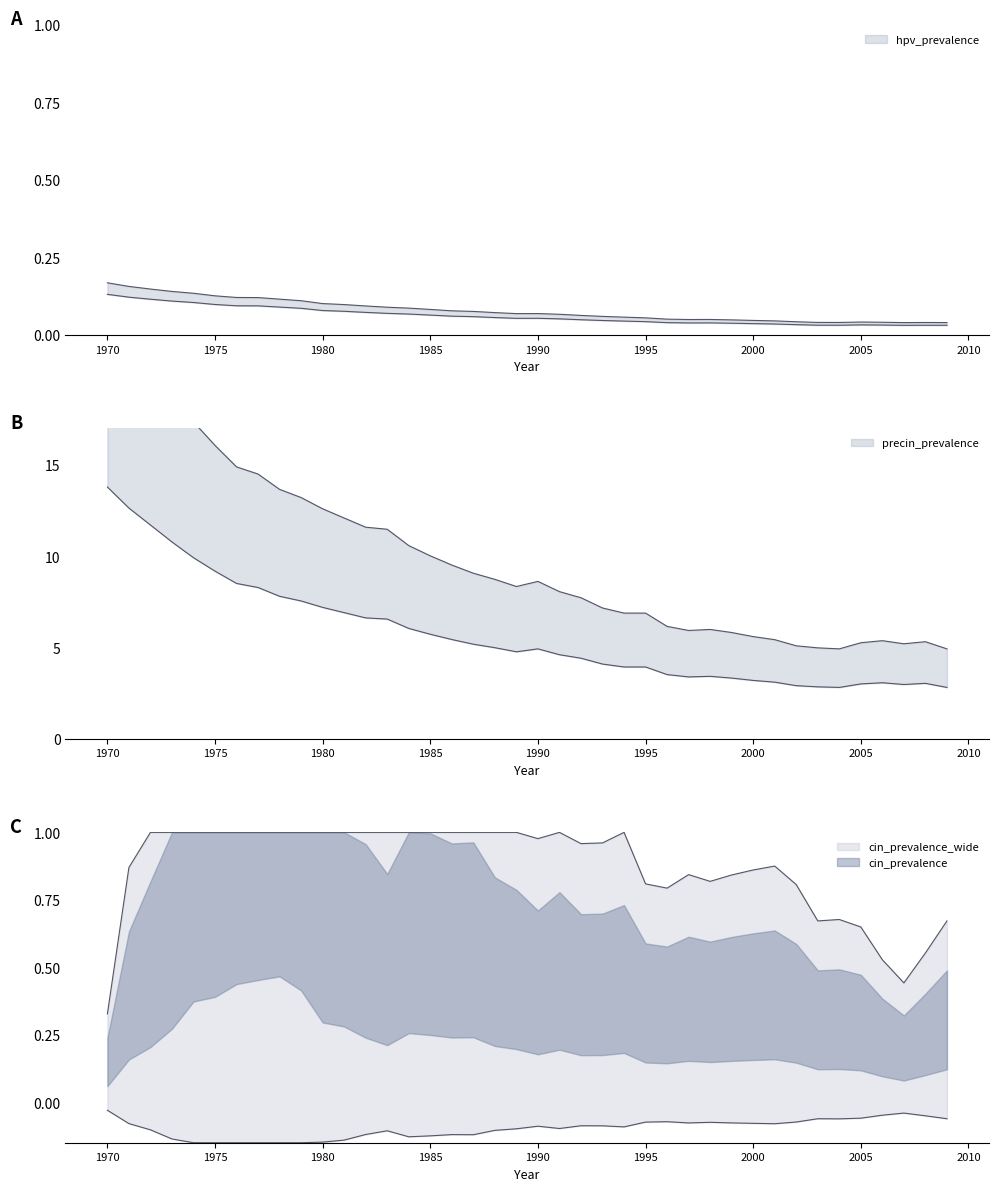

Rank the categories by precin_prevalence value from lowest to highest.

2004, 2009, 2003, 2002, 2007, 2005, 2008, 2006, 2001, 2000, 1999, 1997, 1998, 1996, 1994, 1995, 1993, 1992, 1991, 1989, 1990, 1988, 1987, 1986, 1985, 1984, 1983, 1982, 1981, 1980, 1979, 1978, 1977, 1976, 1975, 1974, 1973, 1972, 1971, 1970